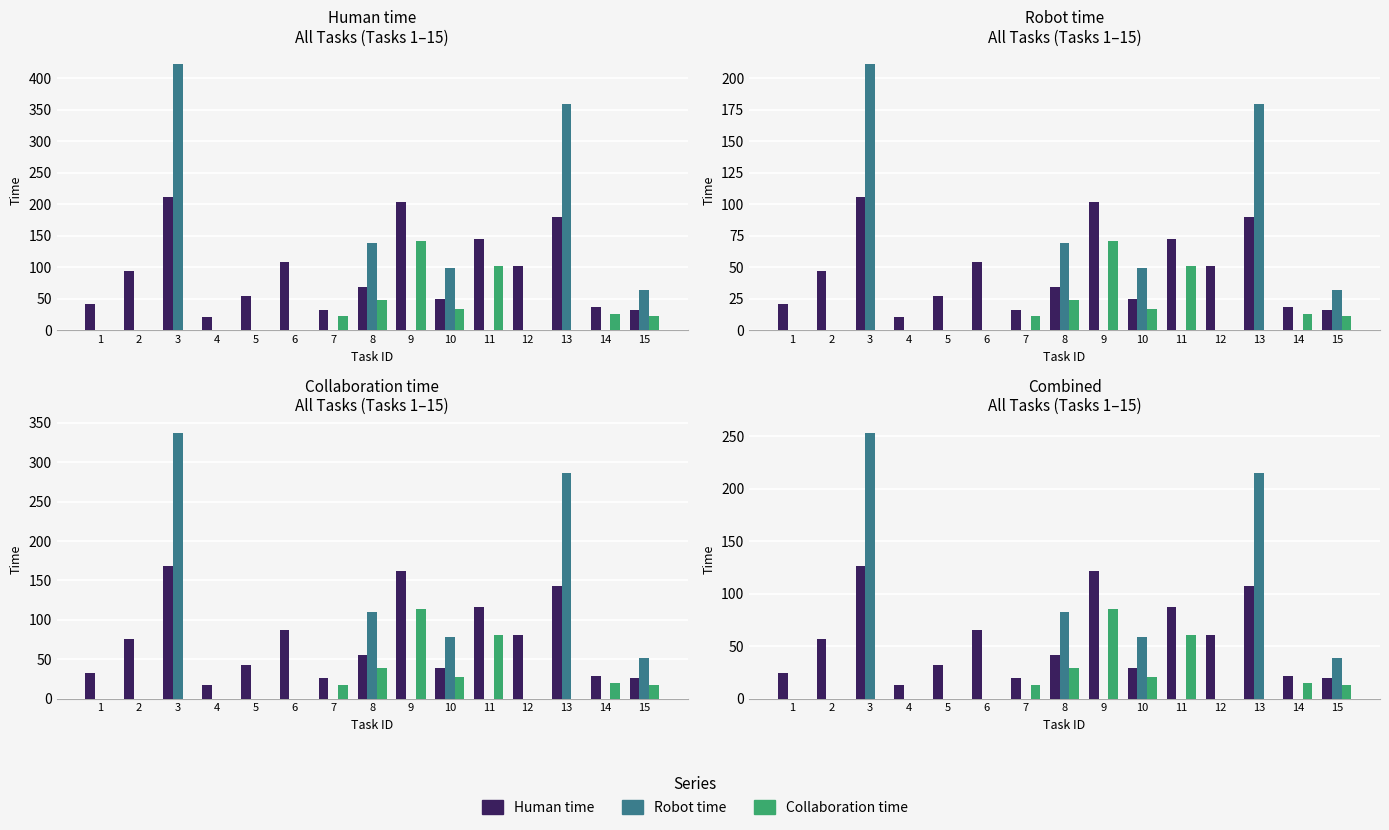

Reading right to left, list all the values displayed in this chart.

Human time: 15=19.2	14=21.6	13=107.4	12=60.6	11=87.0	10=29.4	9=121.8	8=41.4	7=19.2	6=64.8	5=32.4	4=12.6	3=126.6	2=56.4	1=24.6
Robot time: 15=38.4	14=0.0	13=214.8	12=0.0	11=0.0	10=58.8	9=0.0	8=82.8	7=0.0	6=0.0	5=0.0	4=0.0	3=253.2	2=0.0	1=0.0
Collaboration time: 15=13.2	14=15.0	13=0.0	12=0.0	11=60.6	10=20.4	9=85.2	8=28.8	7=13.2	6=0.0	5=0.0	4=0.0	3=0.0	2=0.0	1=0.0